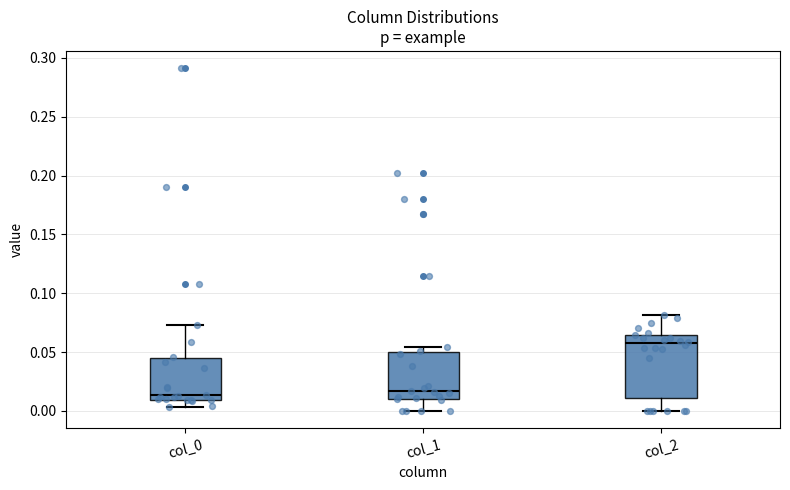

Which box has the highest median line?

col_2